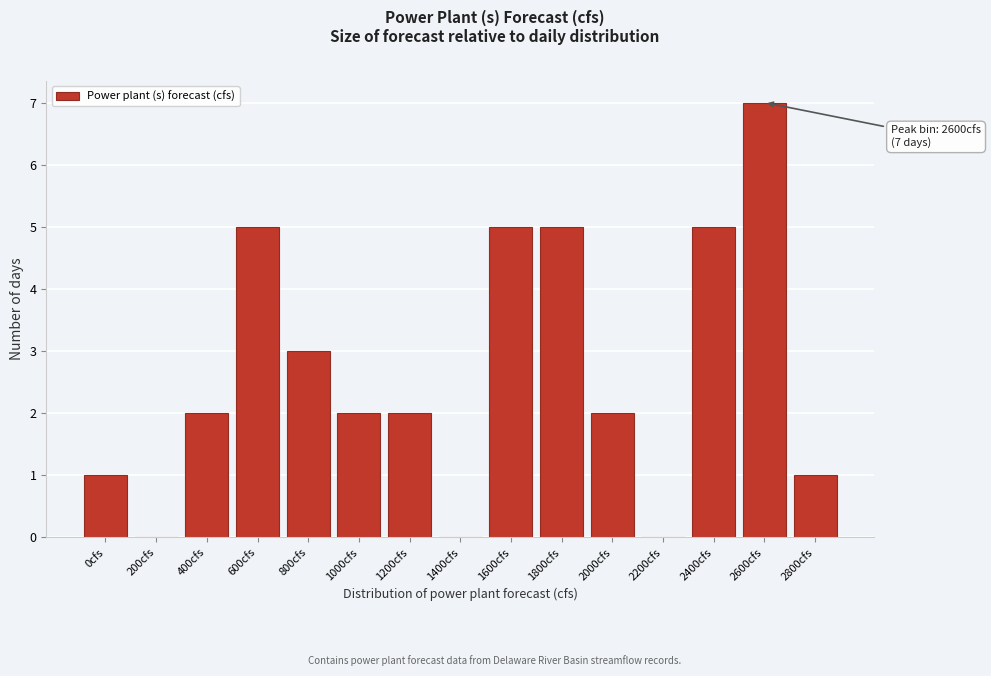

Reading left to right, list all the values displayed in this chart.

0cfs=1	200cfs=0	400cfs=2	600cfs=5	800cfs=3	1000cfs=2	1200cfs=2	1400cfs=0	1600cfs=5	1800cfs=5	2000cfs=2	2200cfs=0	2400cfs=5	2600cfs=7	2800cfs=1